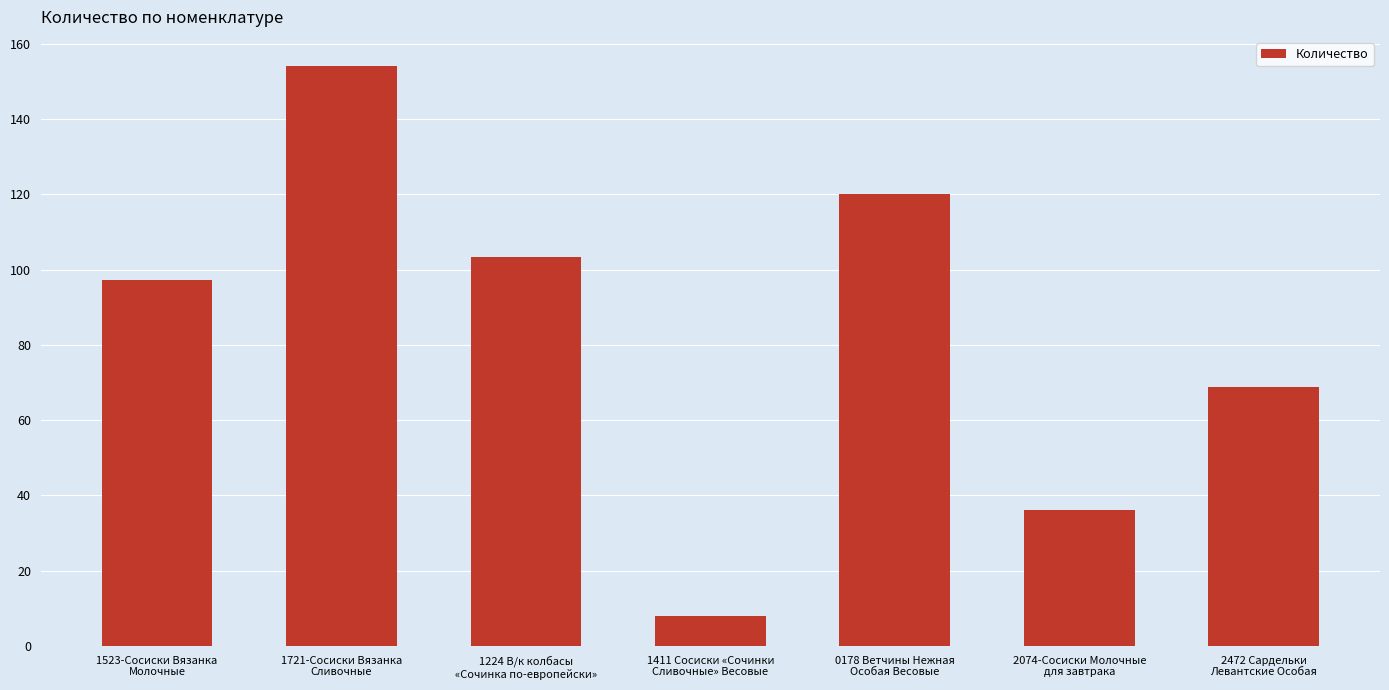

Where is the data nearest to the value 81?

2472 Сардельки
Левантские Особая